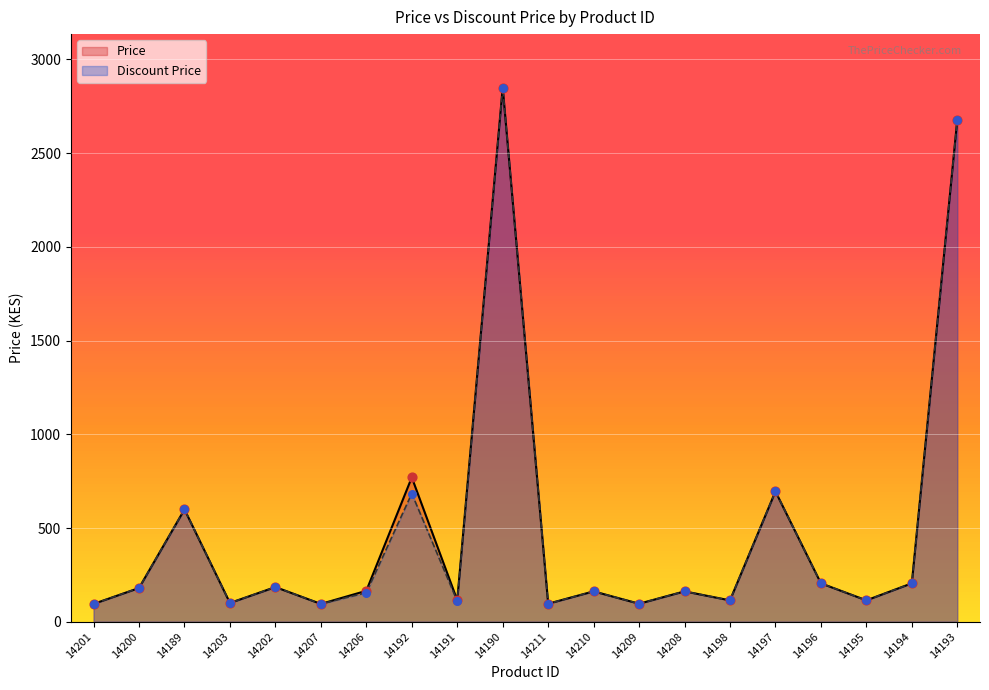

At how many categories does at least one series exceed 1829?

2